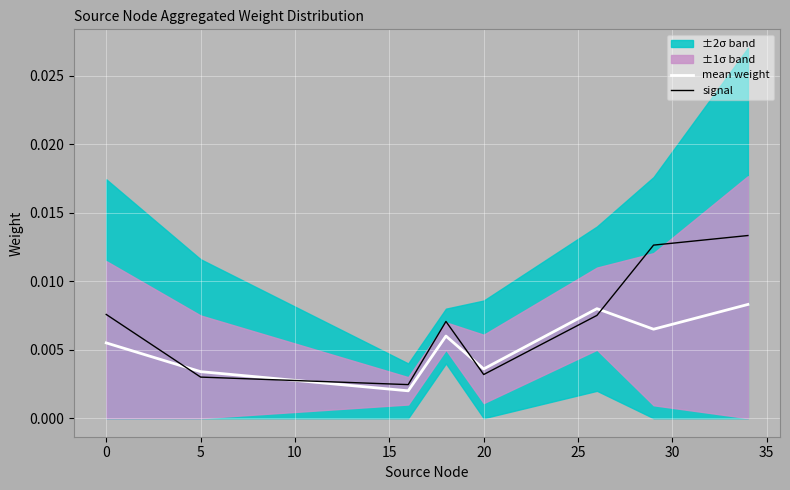

After their last crossing, which series has the higher values: mean weight or signal?

signal